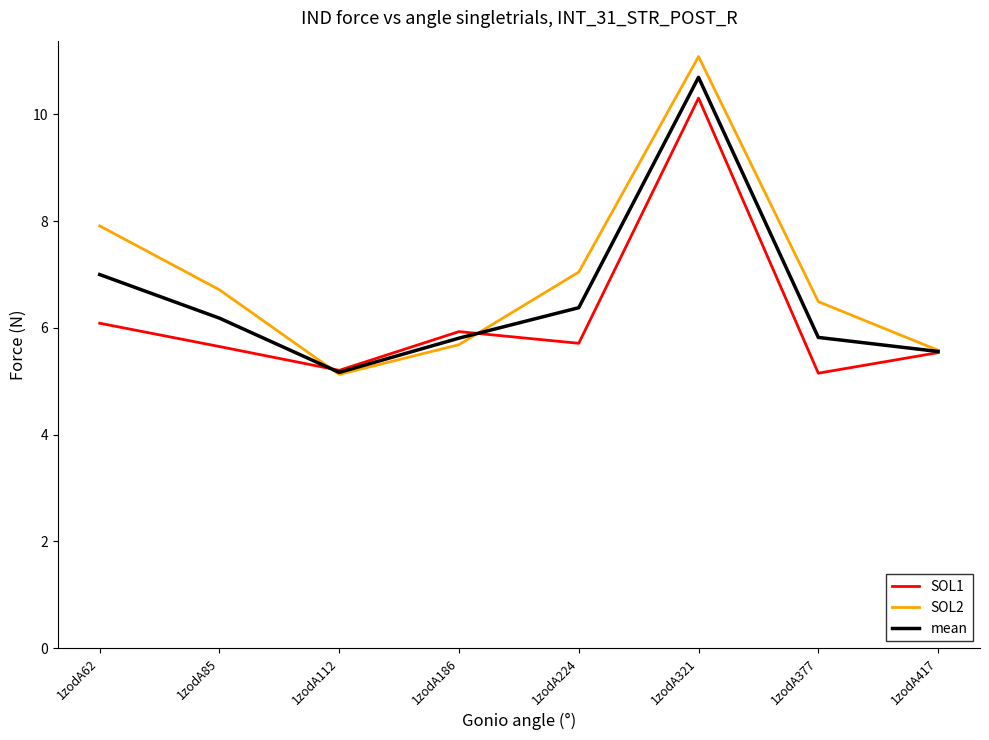

Is the value of mean at 1zodA377 greater than the value of SOL2 at 1zodA224?

No